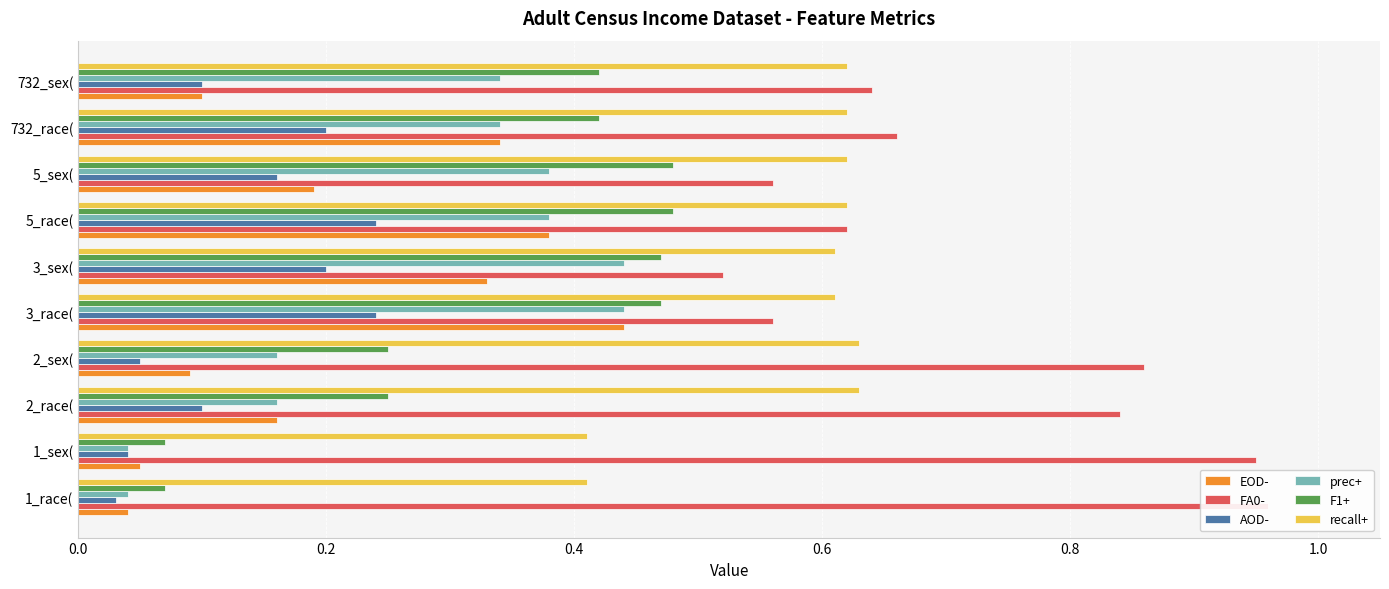

True or false: AOD- has a value of 0.0 at 1_race(.

True